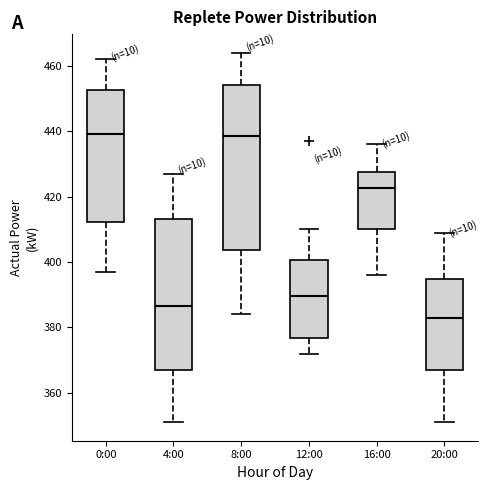

Where does the lower whisker of the box for 12:00 end on the y-axis? The values are not printed on the chart, so give them approximately, as read against the axis.

372